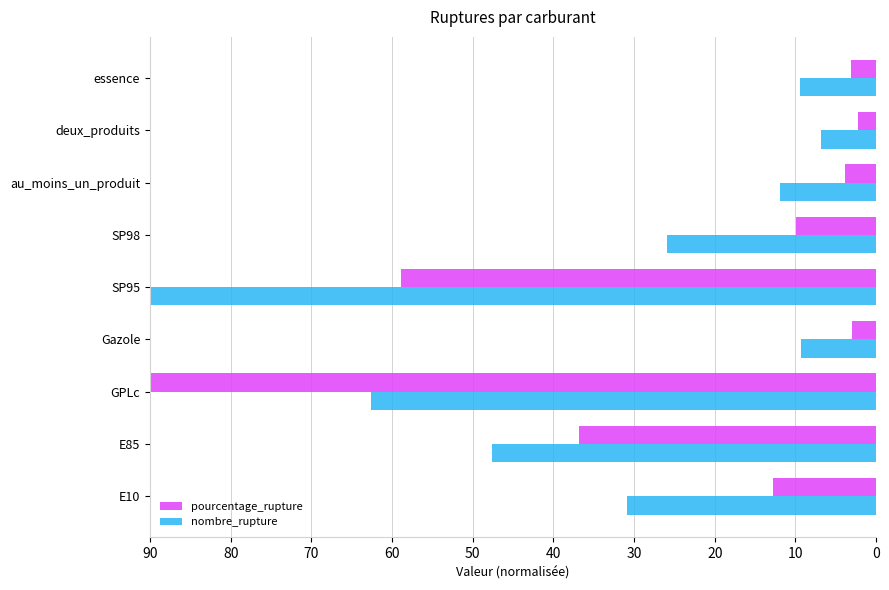

Where is pourcentage_rupture nearest to the value 46?

E85